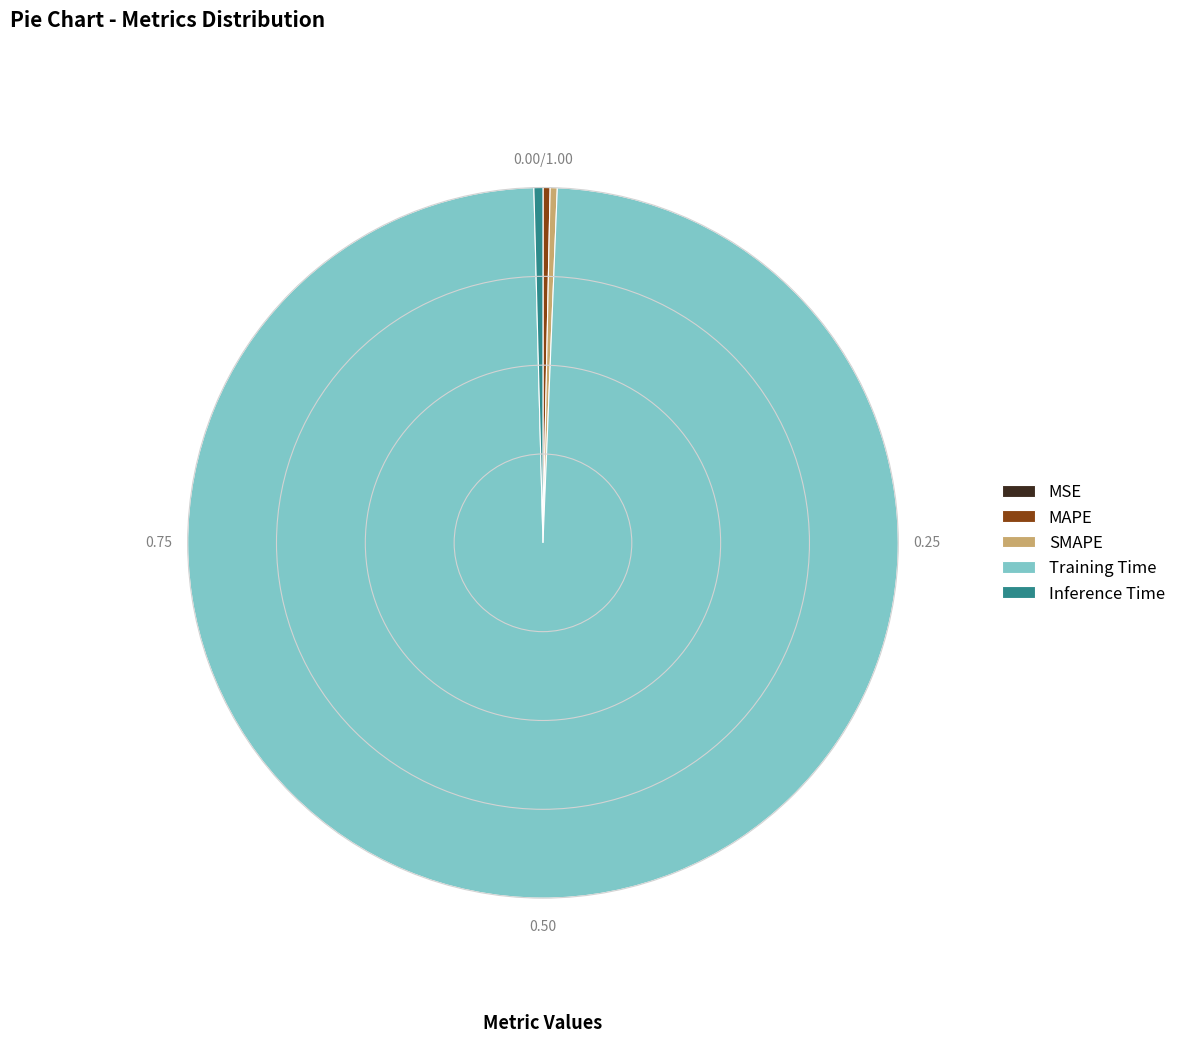

Combined, do Inference Time and SMAPE account for over 50%?

No